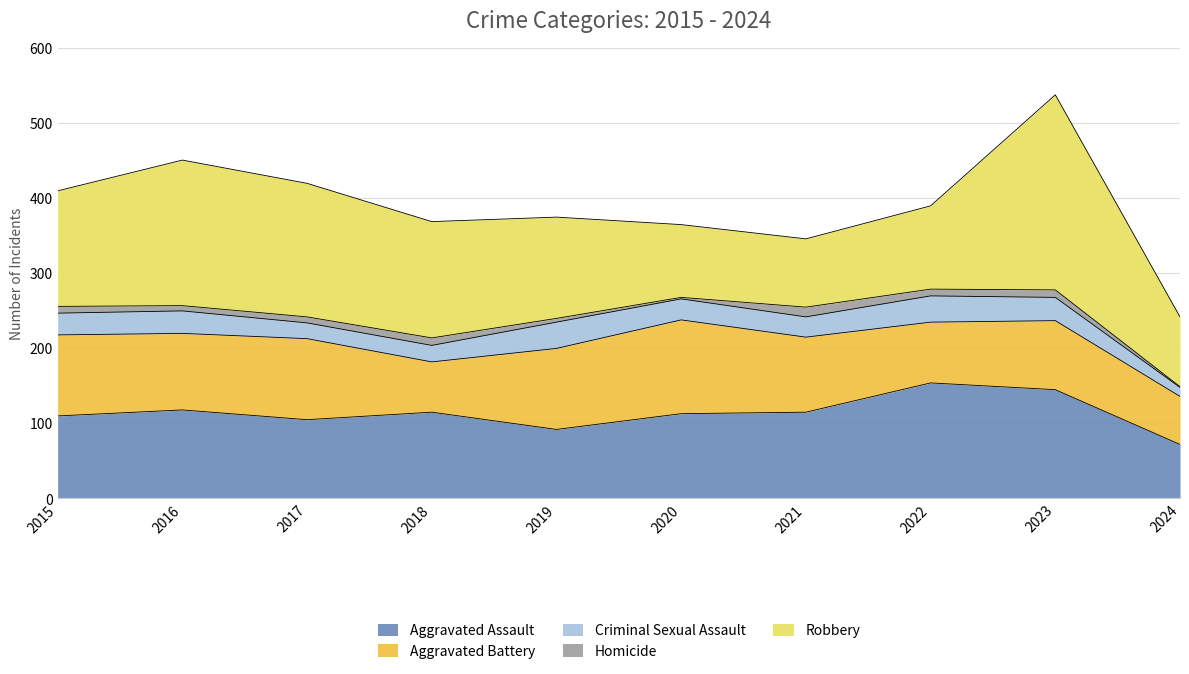

Count the number of data series in this chart.

5